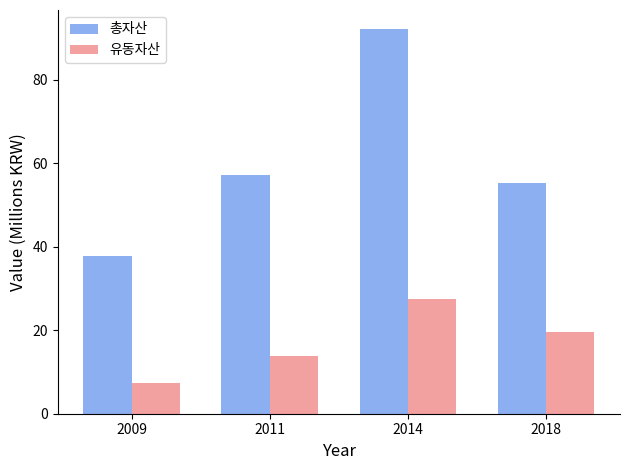

How many bars are there in total?

8